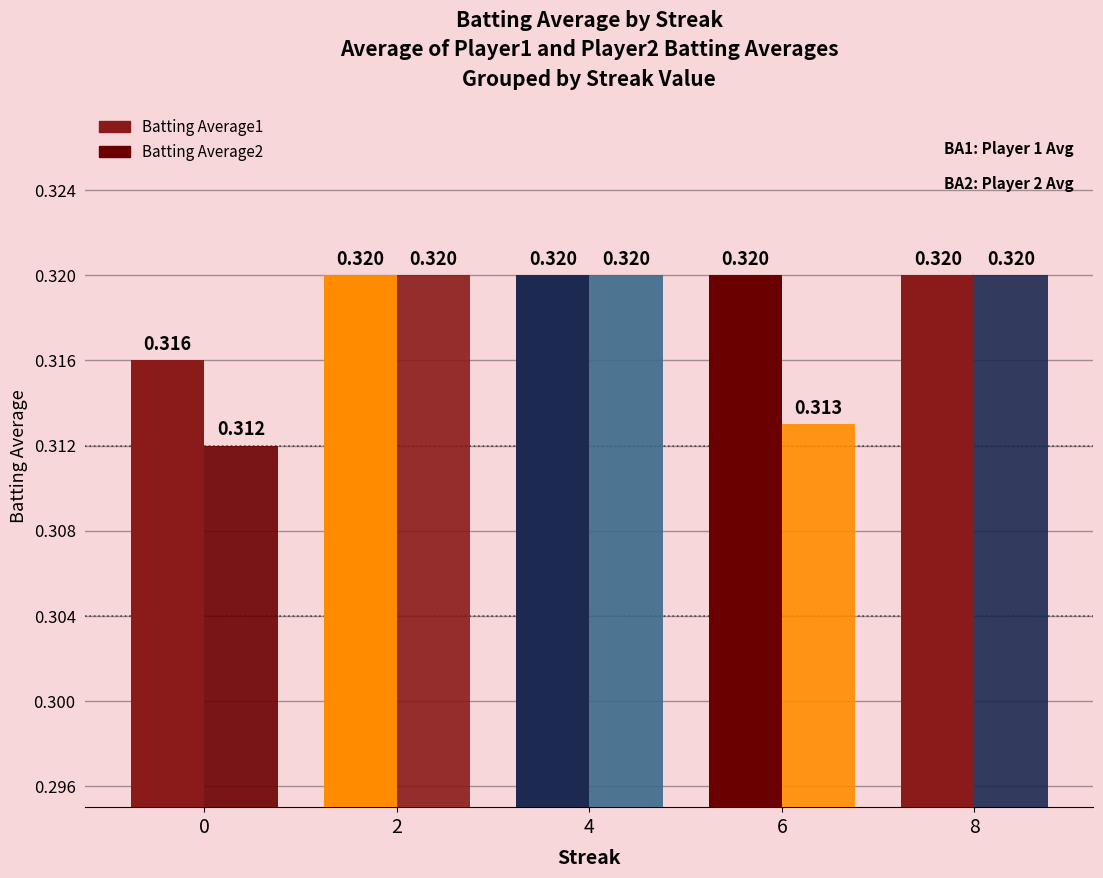

Reading left to right, extract all data points from this chart.

Batting Average1: 0=0.3	2=0.3	4=0.3	6=0.3	8=0.3
Batting Average2: 0=0.3	2=0.3	4=0.3	6=0.3	8=0.3